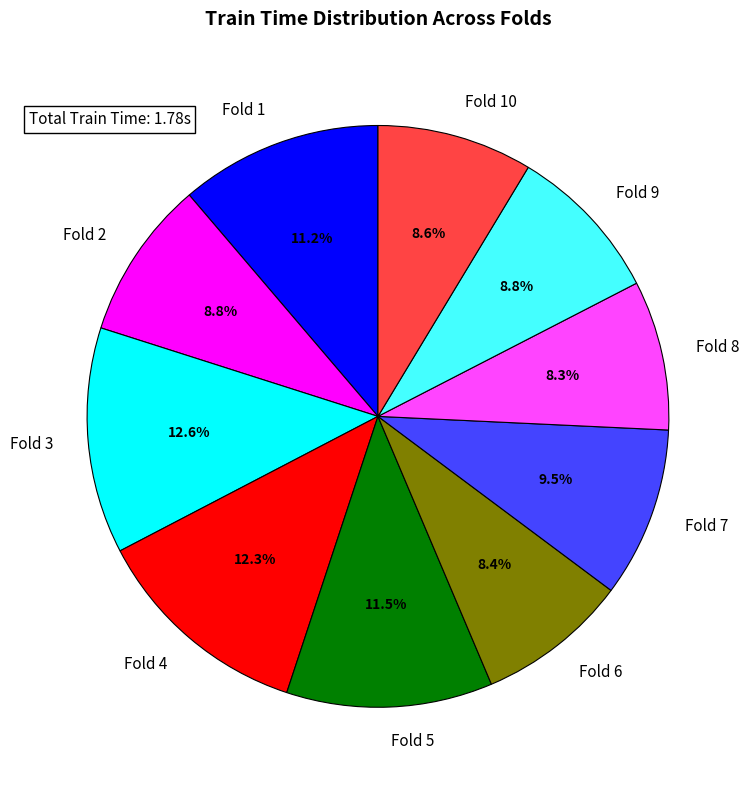

Count the number of slices in the pie.

10